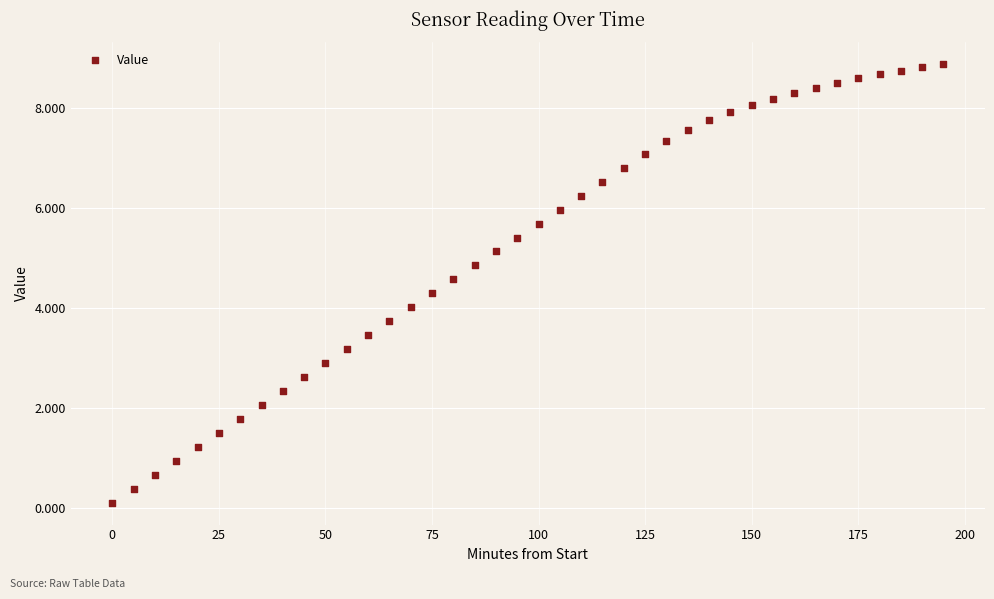

What is the range of X values (max minus min)?

195.0